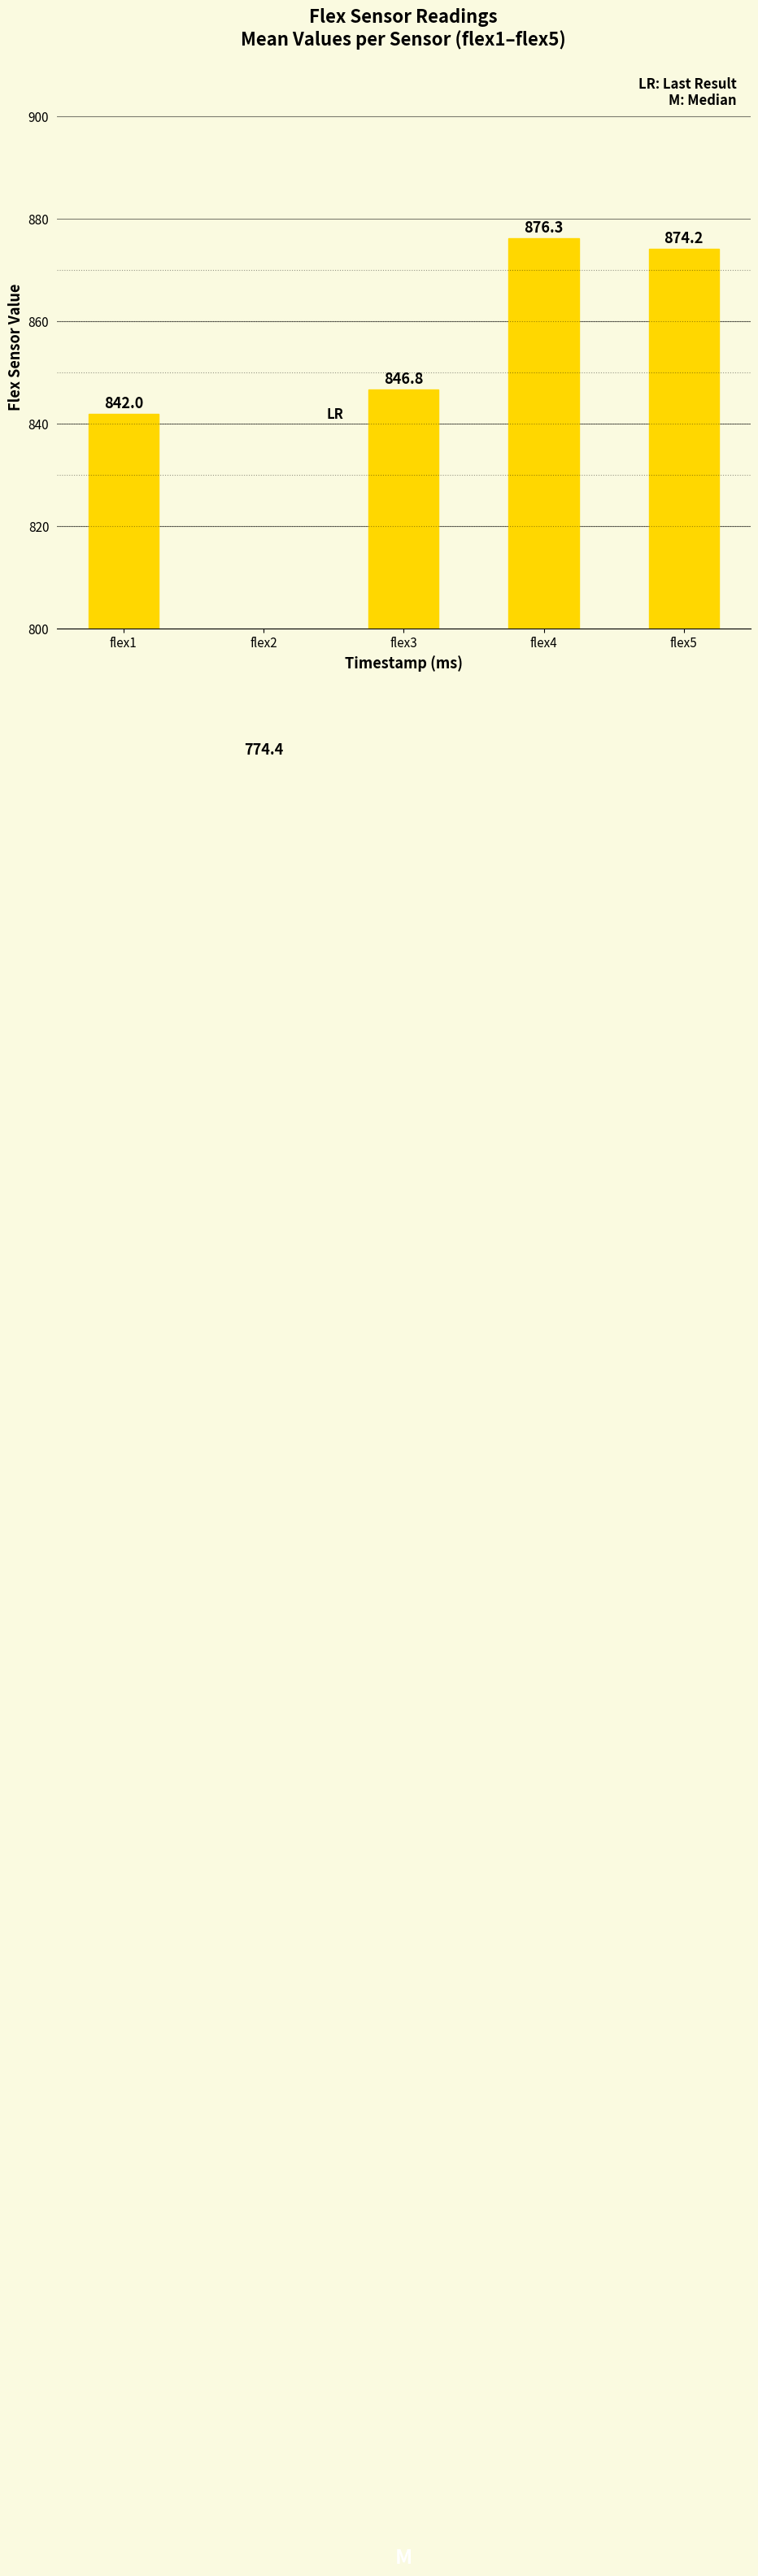

True or false: the data shows 774.4 at flex2.

True